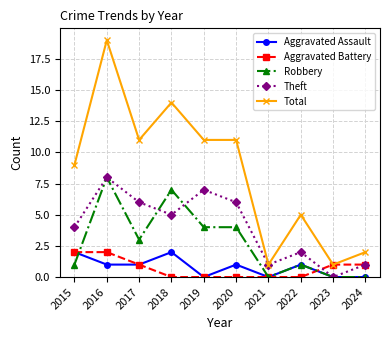

Is the value of Aggravated Battery at 2016 greater than the value of Robbery at 2020?

No